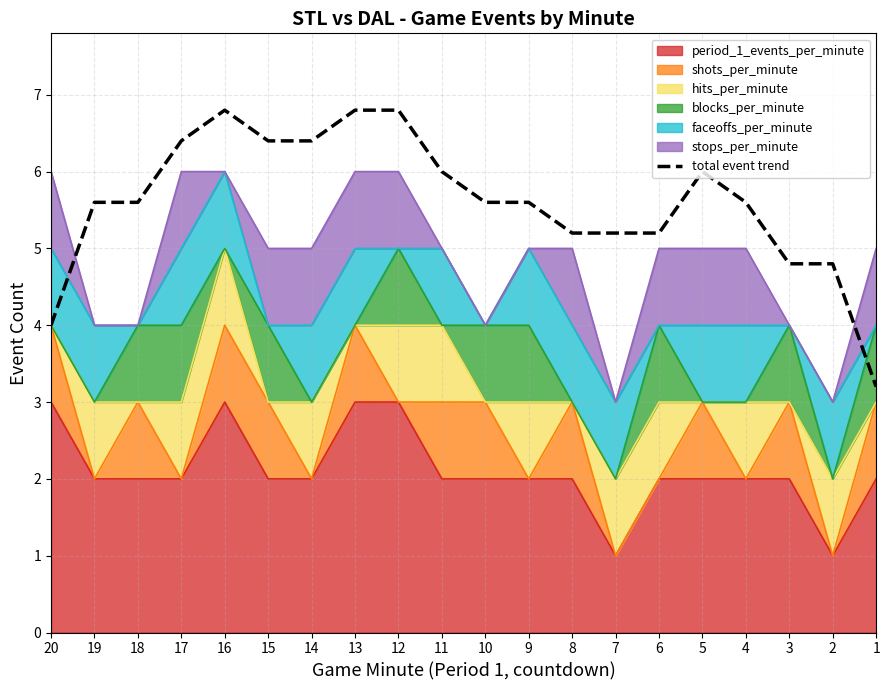

What is the change in value from 17 to 7?

-1.2